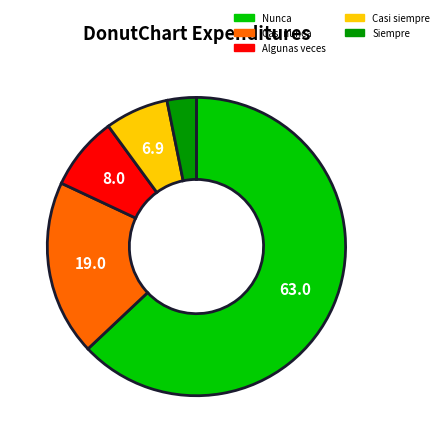

Approximately how many times larger is the value at Casi nunca compared to Algunas veces?

2.4